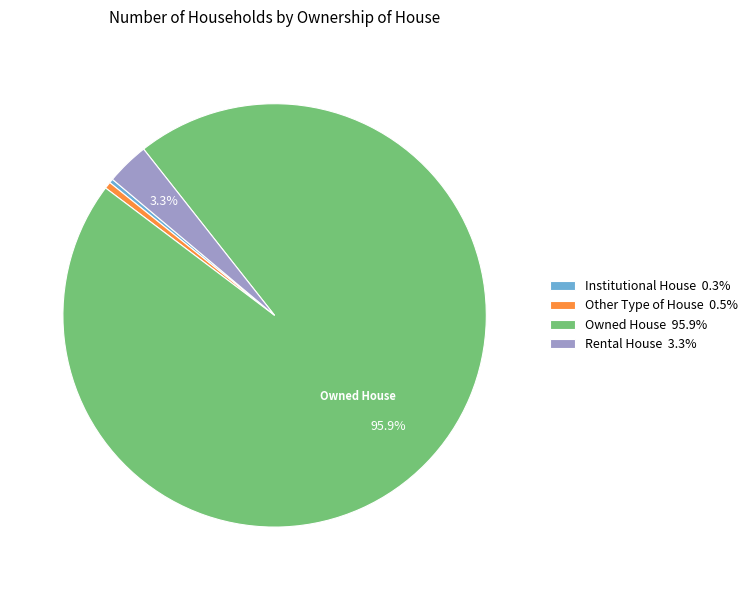

Does any single category account for the majority?

Yes